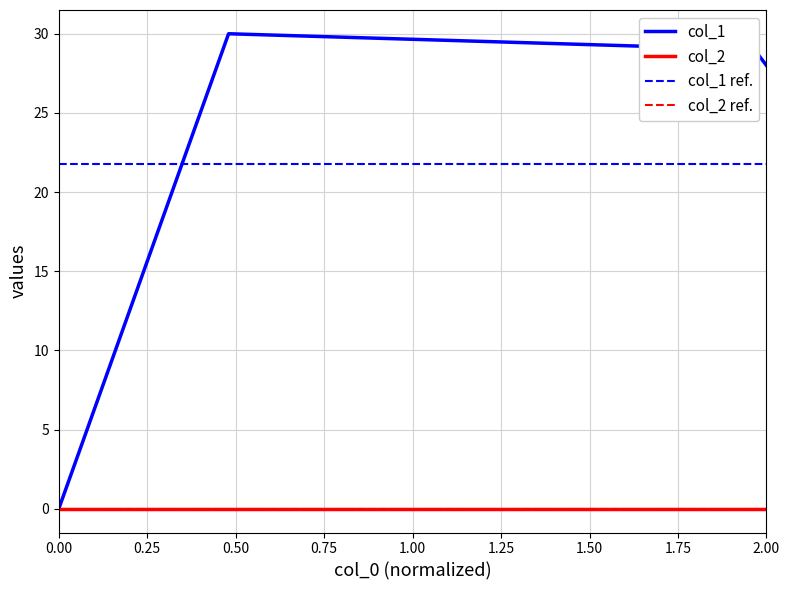

True or false: col_2 and col_2 ref. intersect in this chart.

False